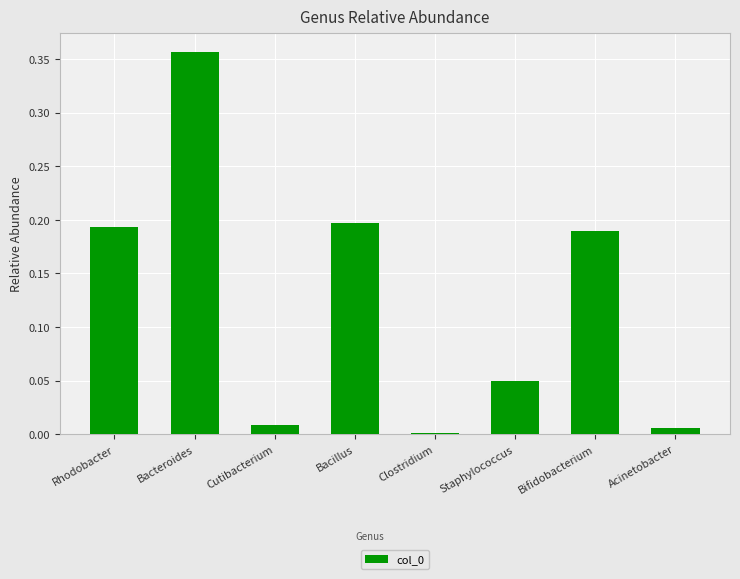

What is the sum of all values?

1.0